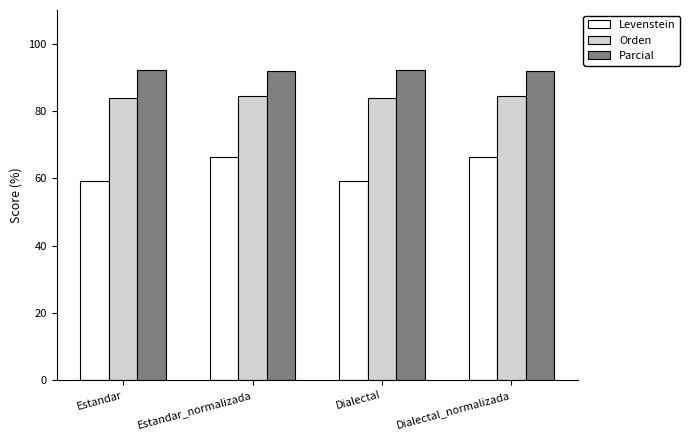

True or false: Levenstein has a value of 66.2 at Estandar_normalizada.

True